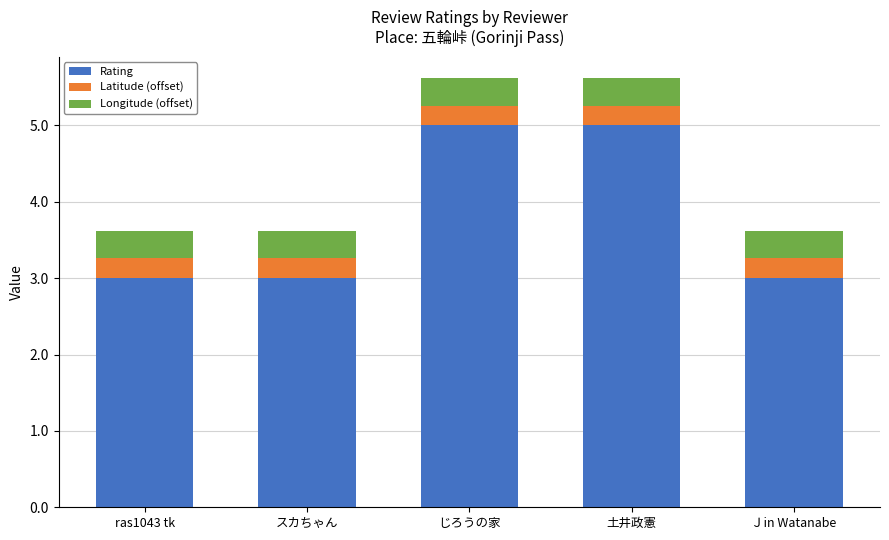

What is the difference between the second highest and second lowest values in the Rating series?

2.0